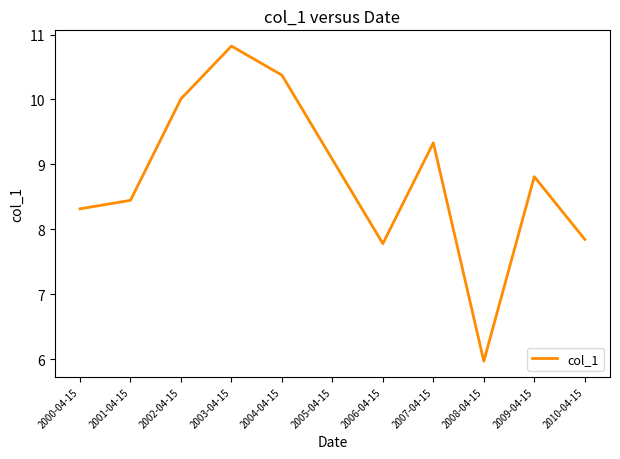

What position from the left is 2009-04-15?

10